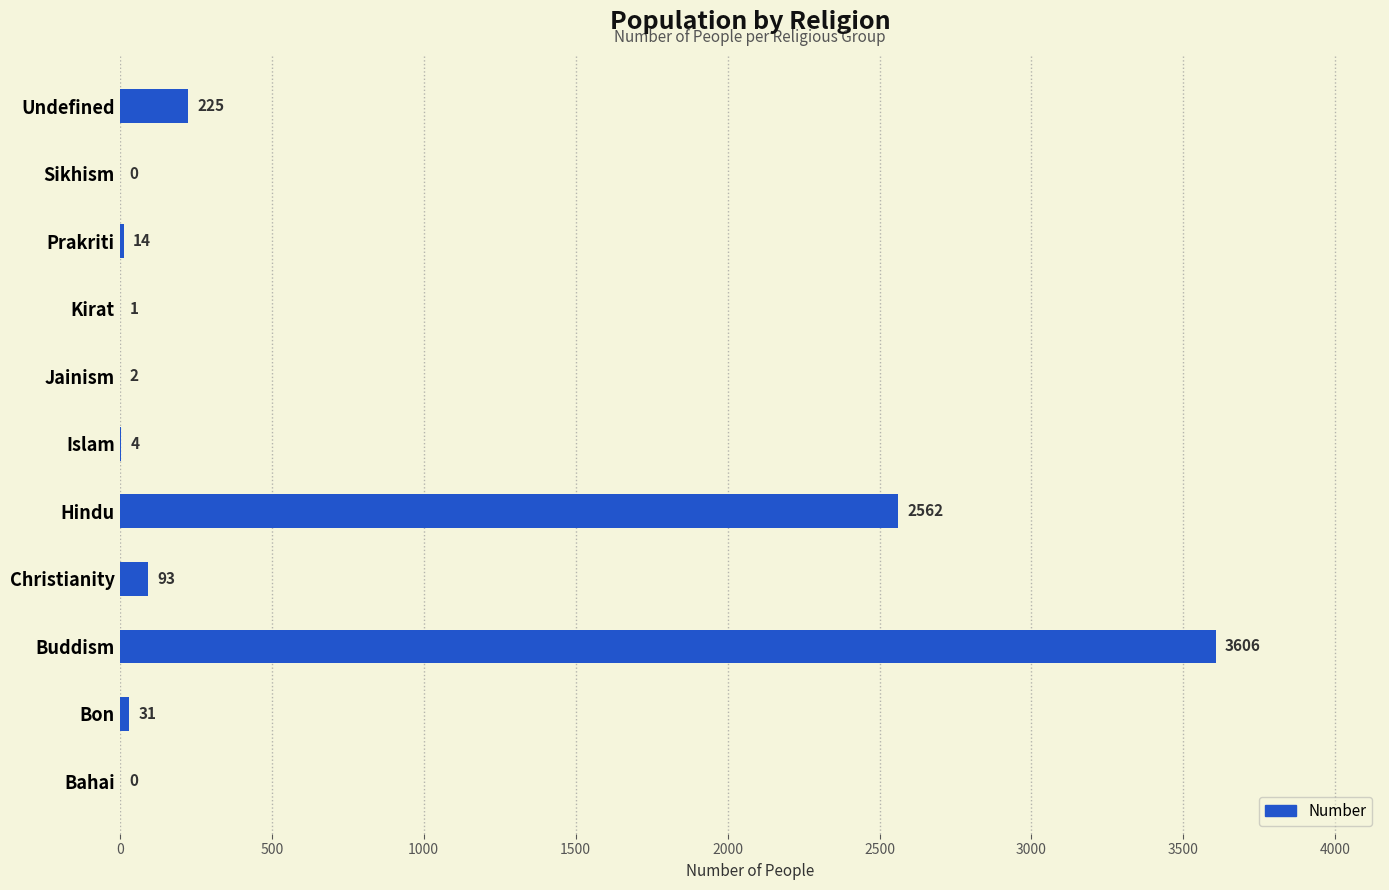

The value at Hindu is 2562. True or false?

True